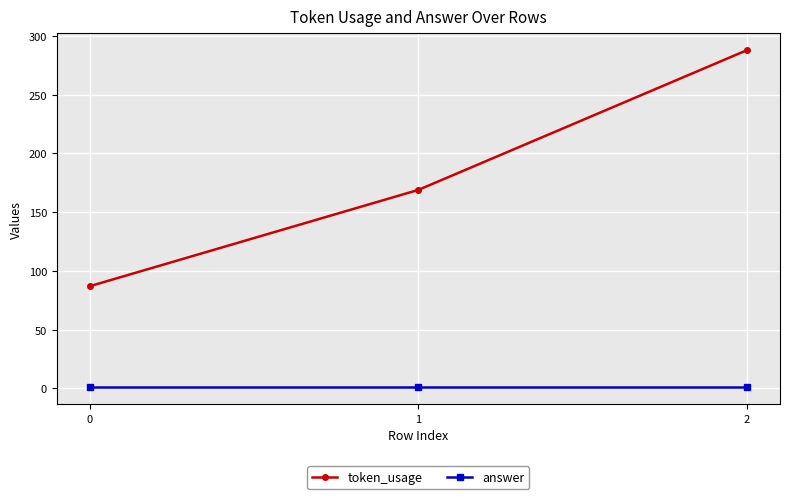

Is it true that token_usage equals 49 at 0?

False